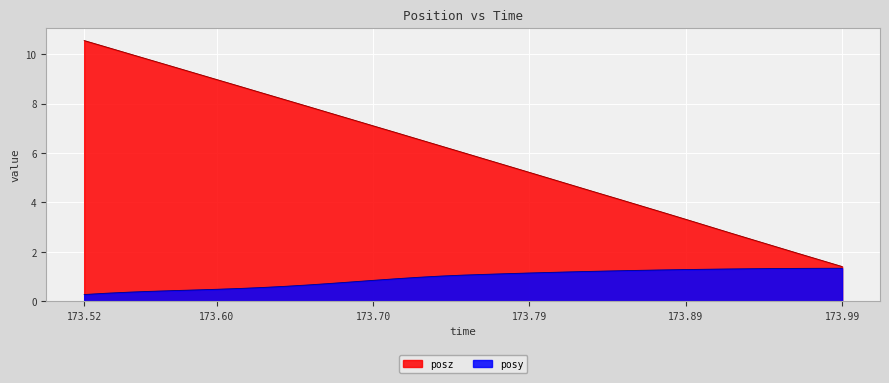

What position from the right is 173.7113?

21